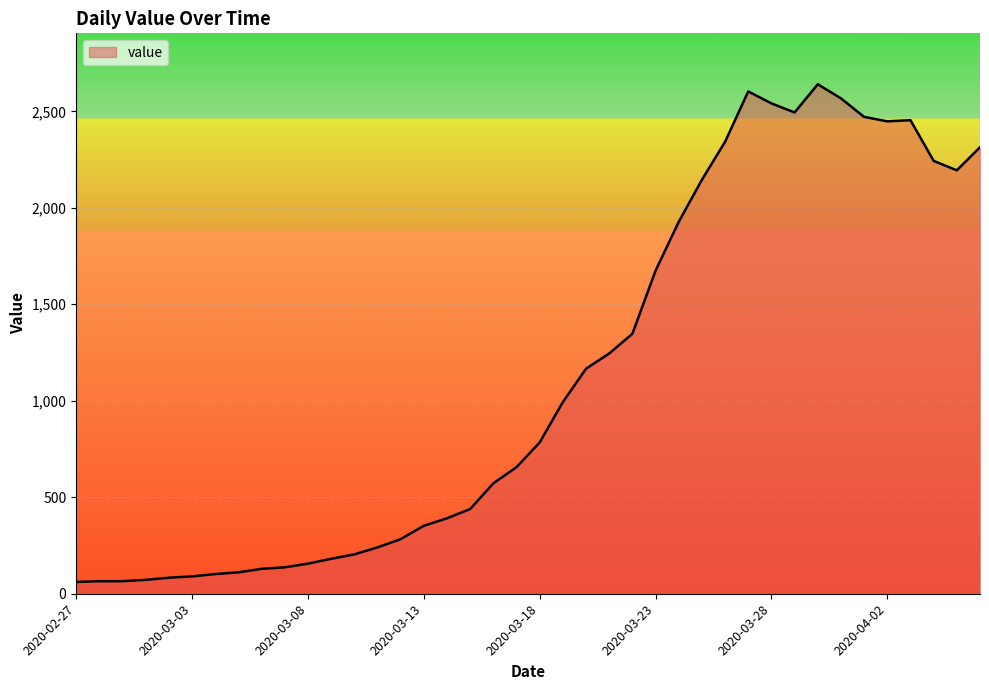

What is the smallest value displayed?

61